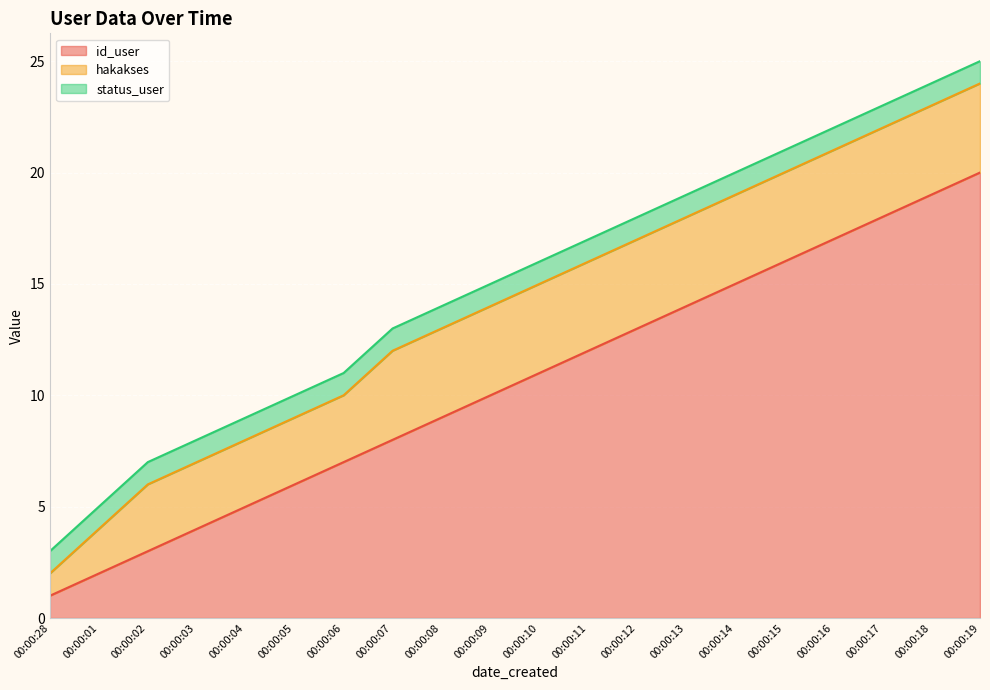

What is the minimum value shown in the chart?

1